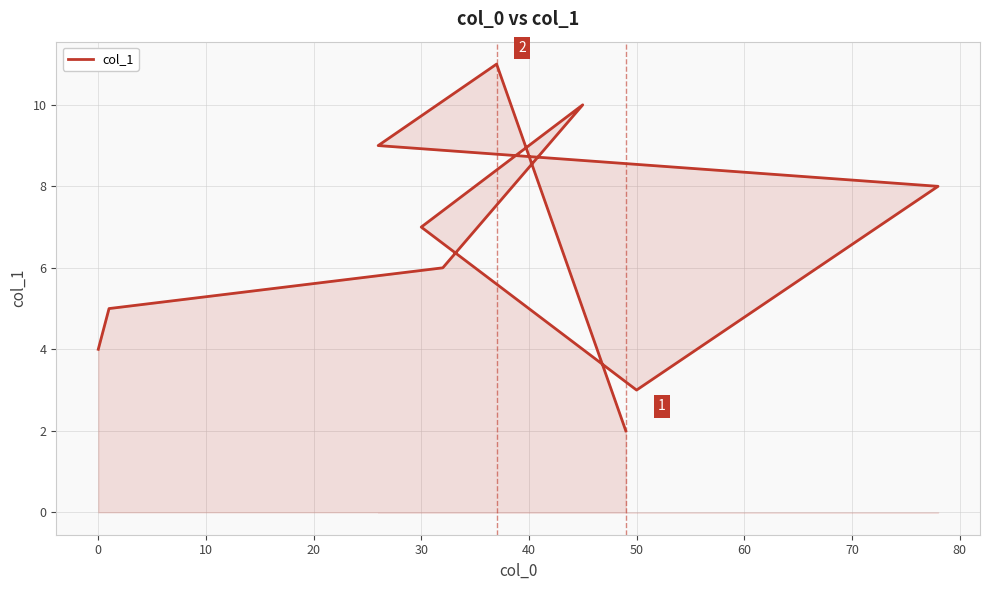

The value at 60 is 6. True or false?

False